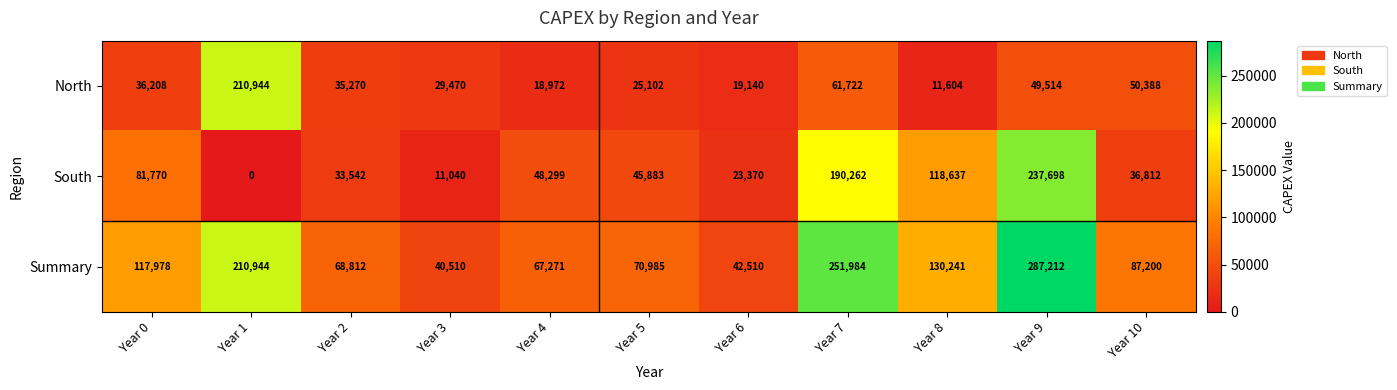

What is the total value across all series at Year 5?

141970